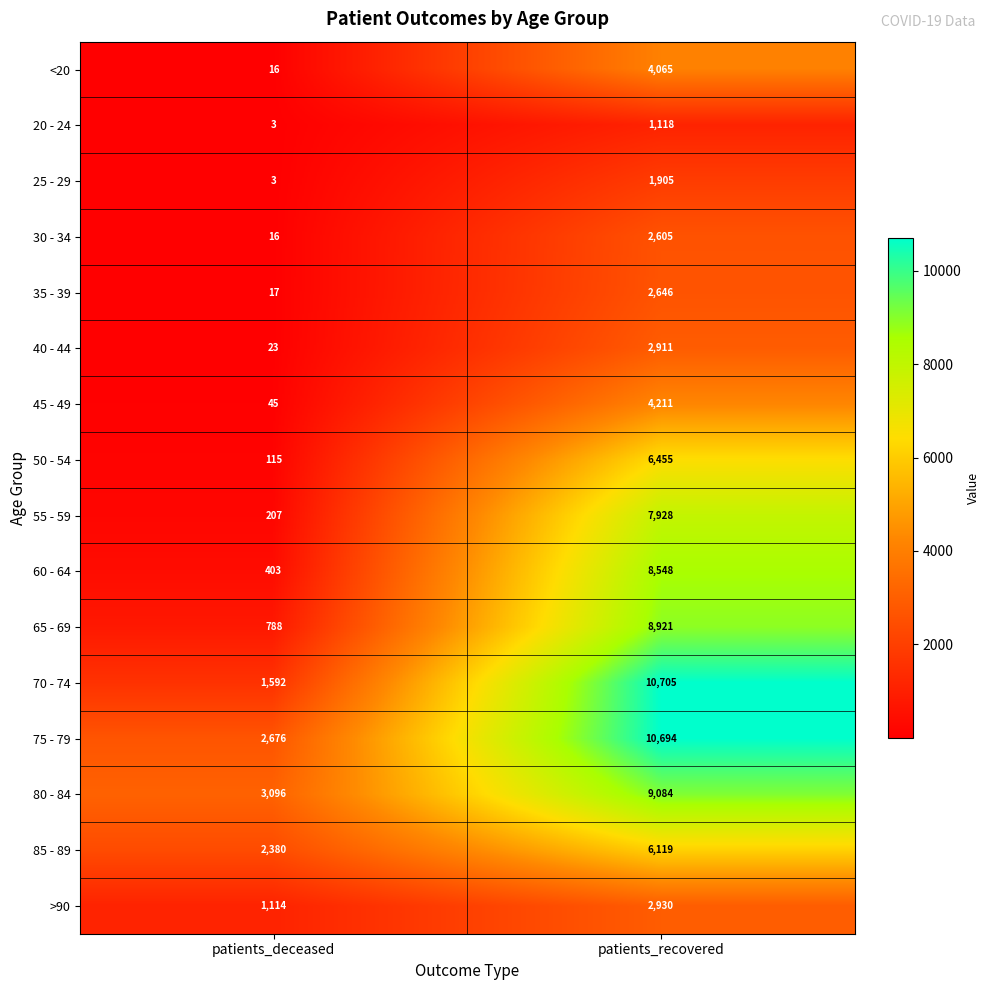

What is the total value across all series at patients_deceased?

12494